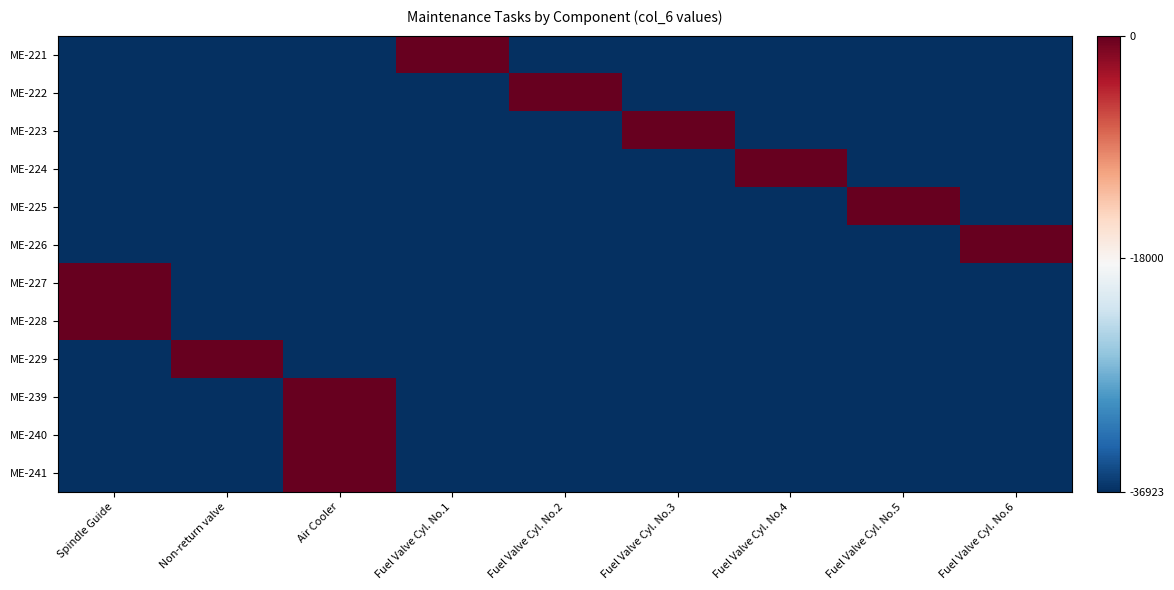

What is the difference between the highest and lowest values at Fuel Valve Cyl. No.2?

36923